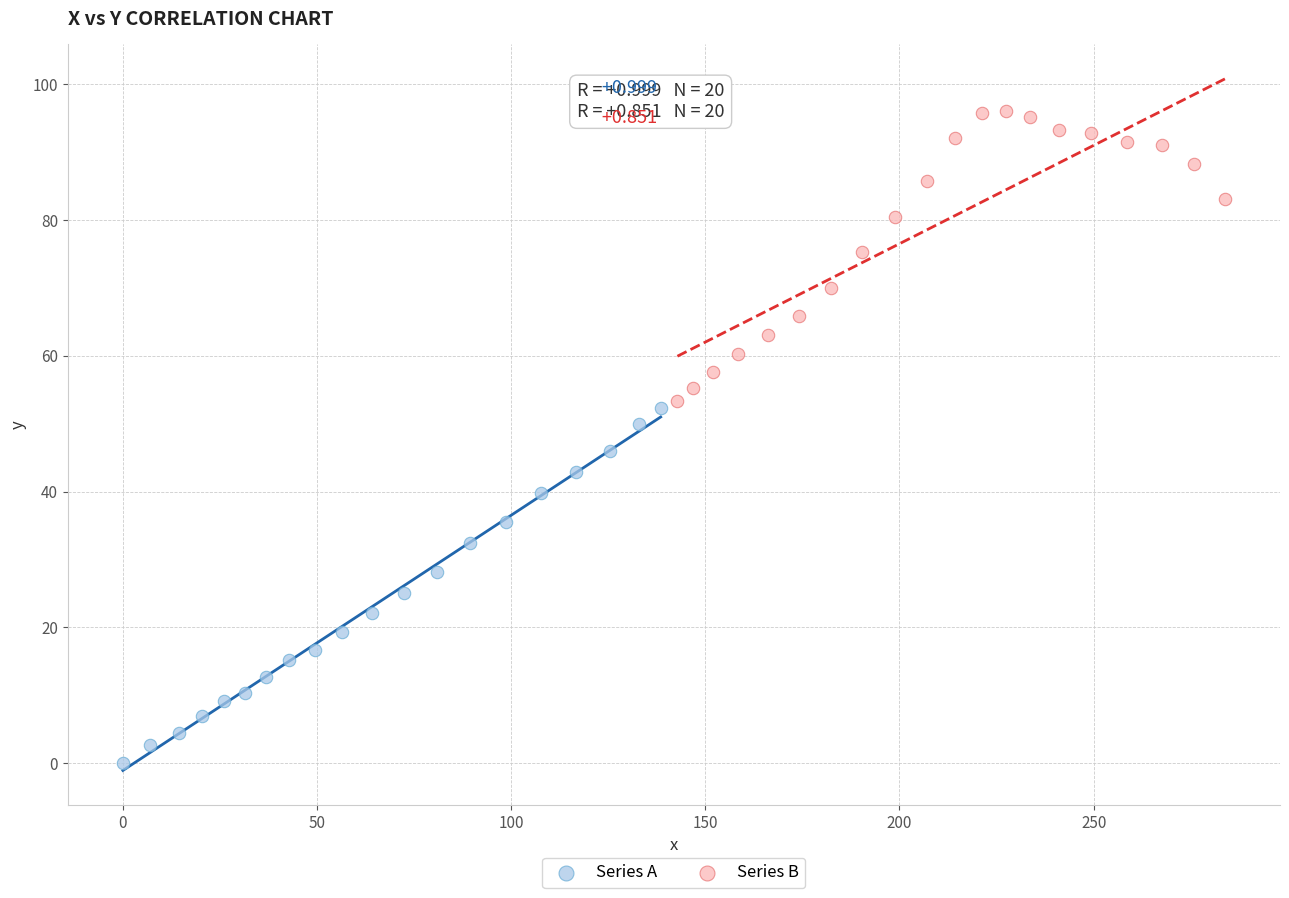

Which series contains the highest Y value?

Series B